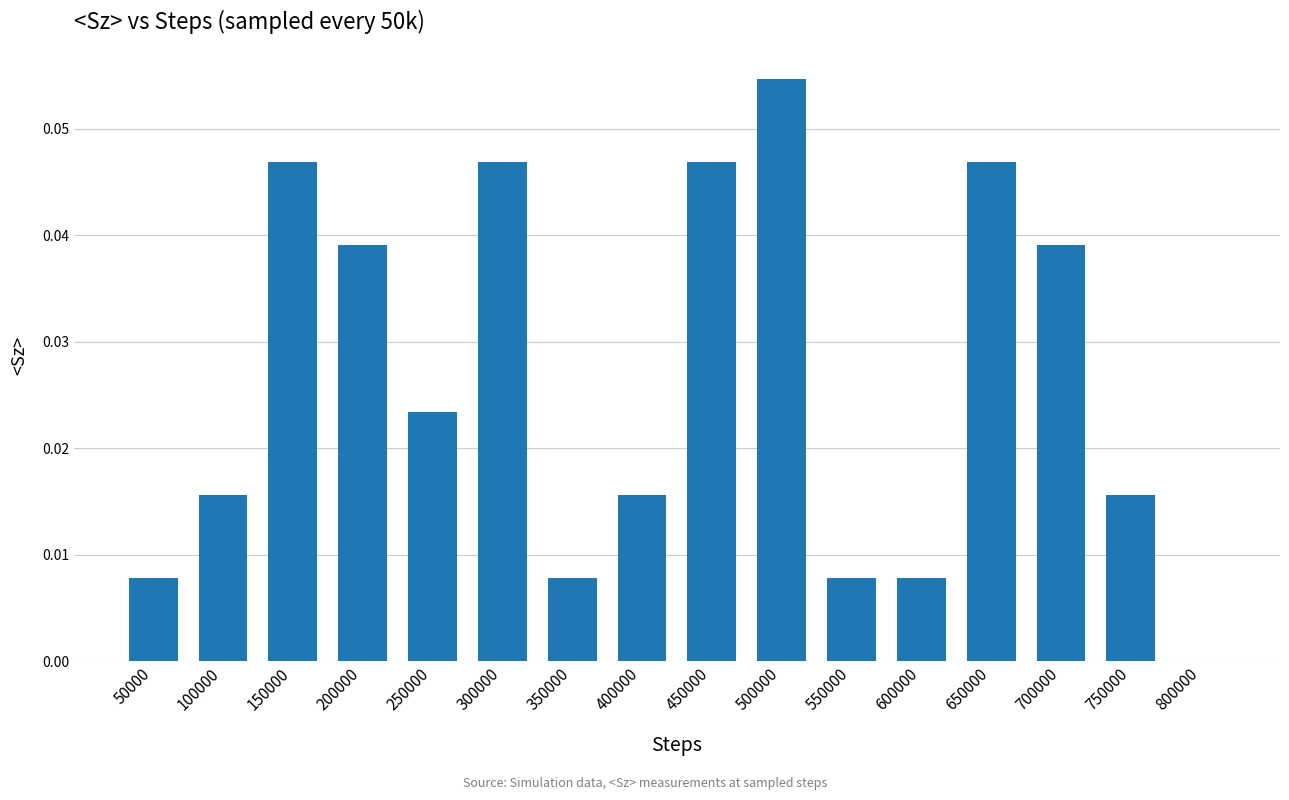

Does the chart contain stacked bars?

No